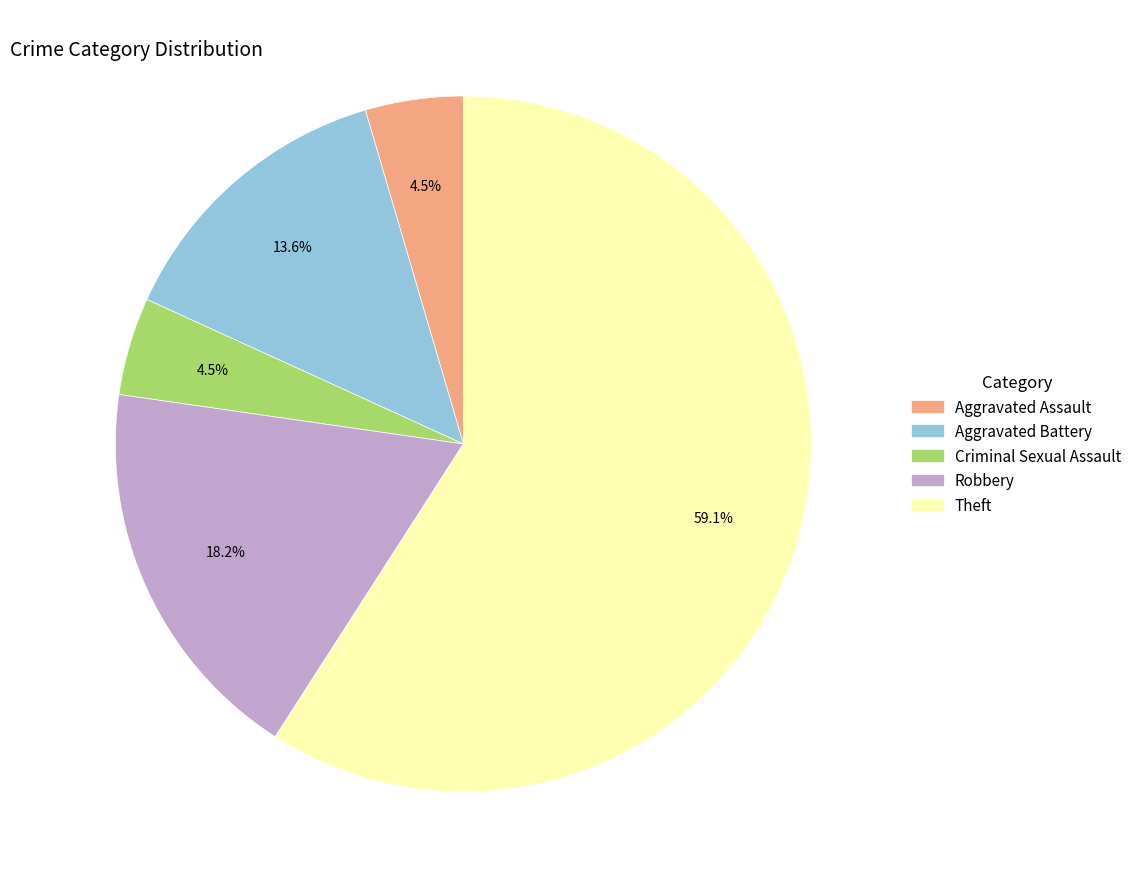

Which slice is the largest?

Theft